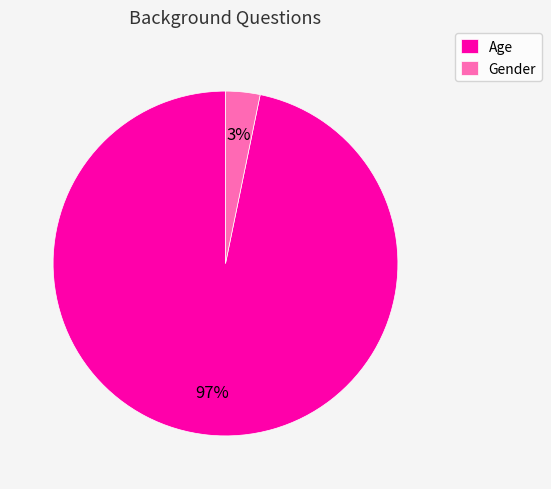

To the nearest percent, what percentage of the pie is Gender?

3%